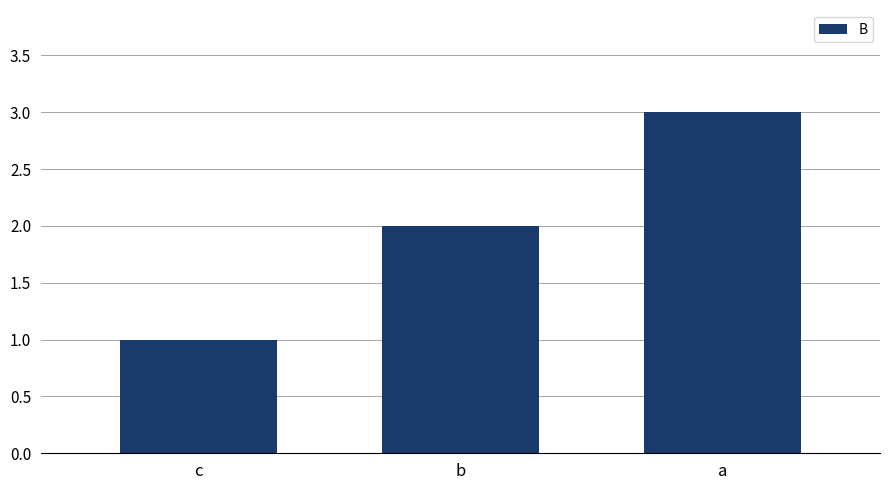

List the labels in order of value, smallest first.

c, b, a